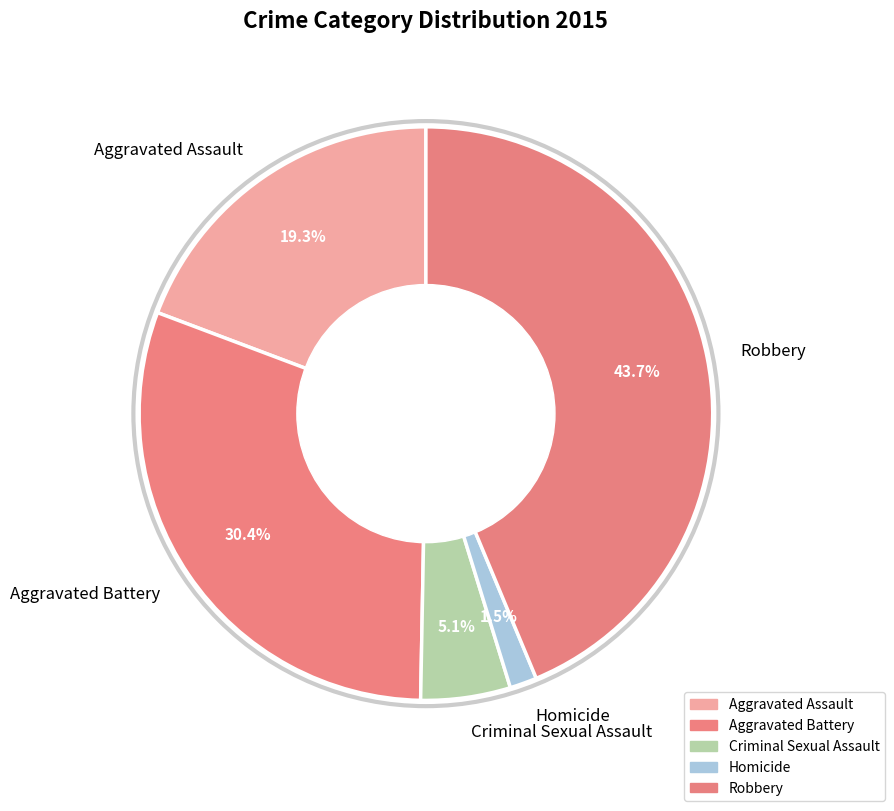

What percentage is the Aggravated Assault slice, to the nearest percent?

19%